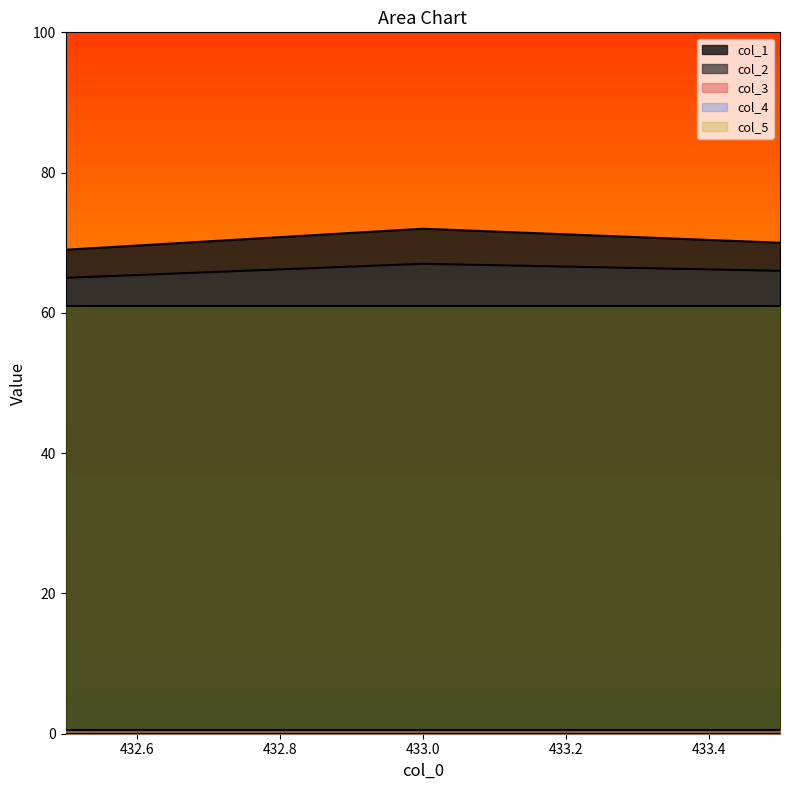

What is the label of the 2nd point from the left?

433.0